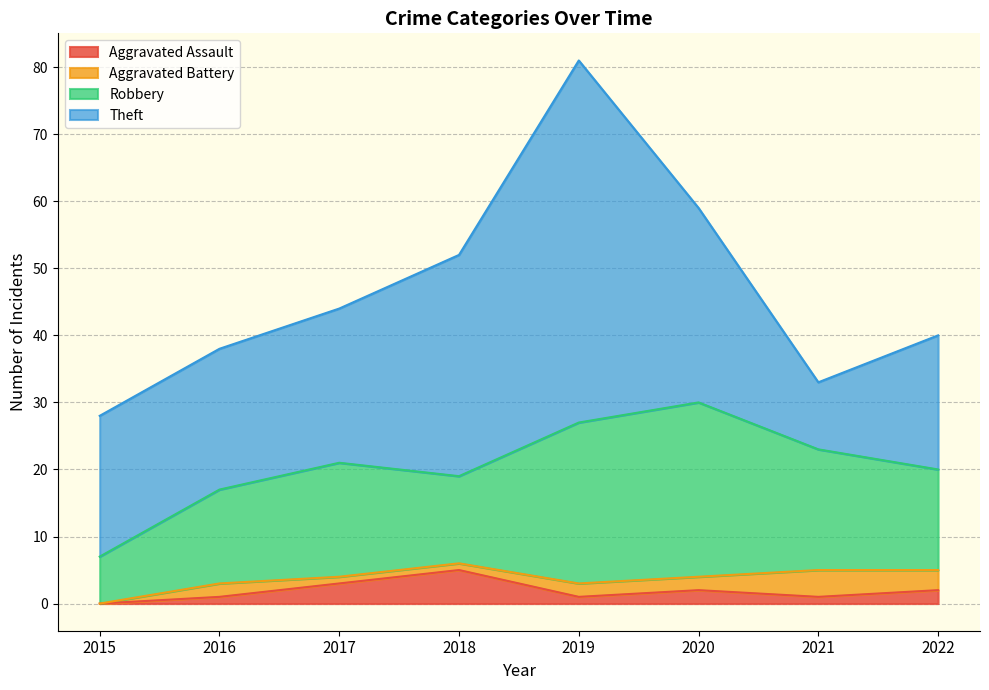

True or false: Theft has more than 0 interior local peaks.

True